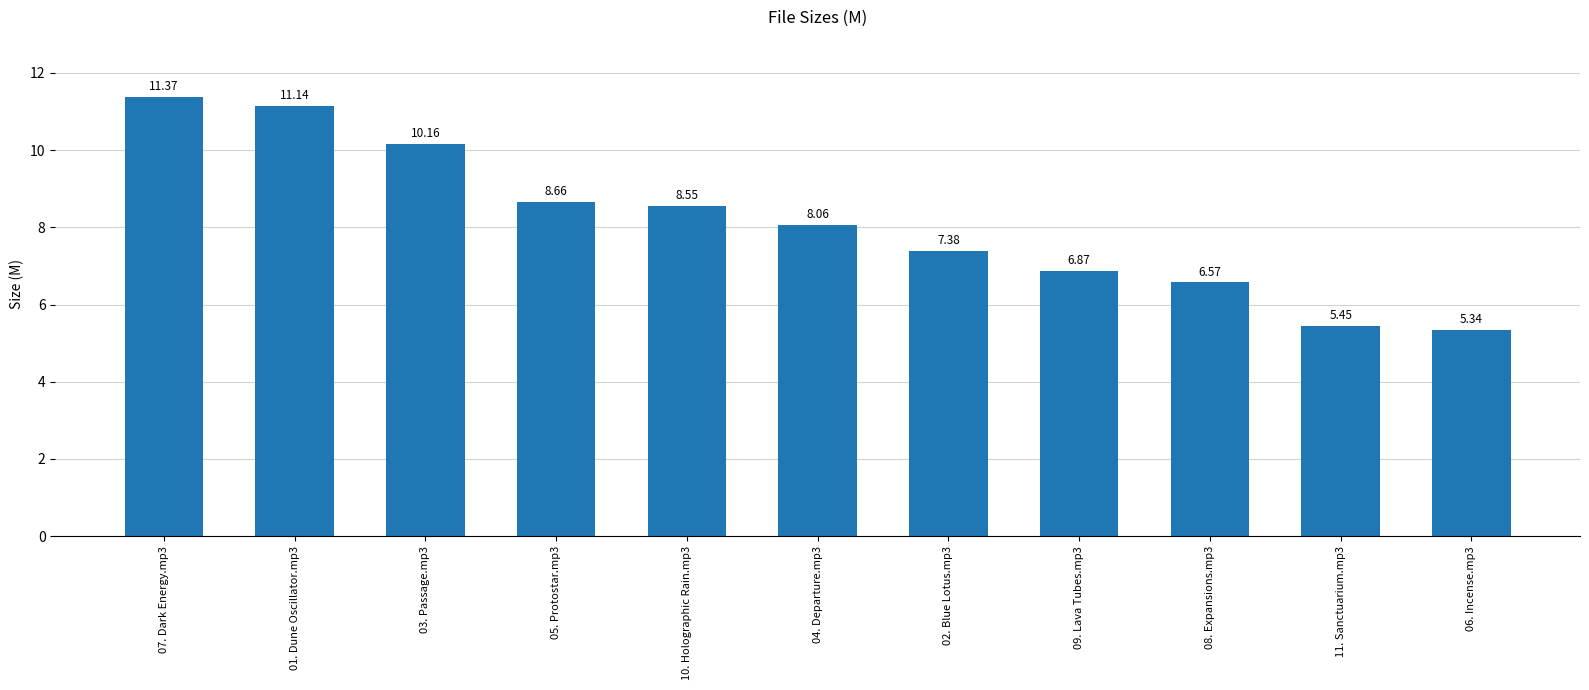

Count the number of categories in the chart.

11